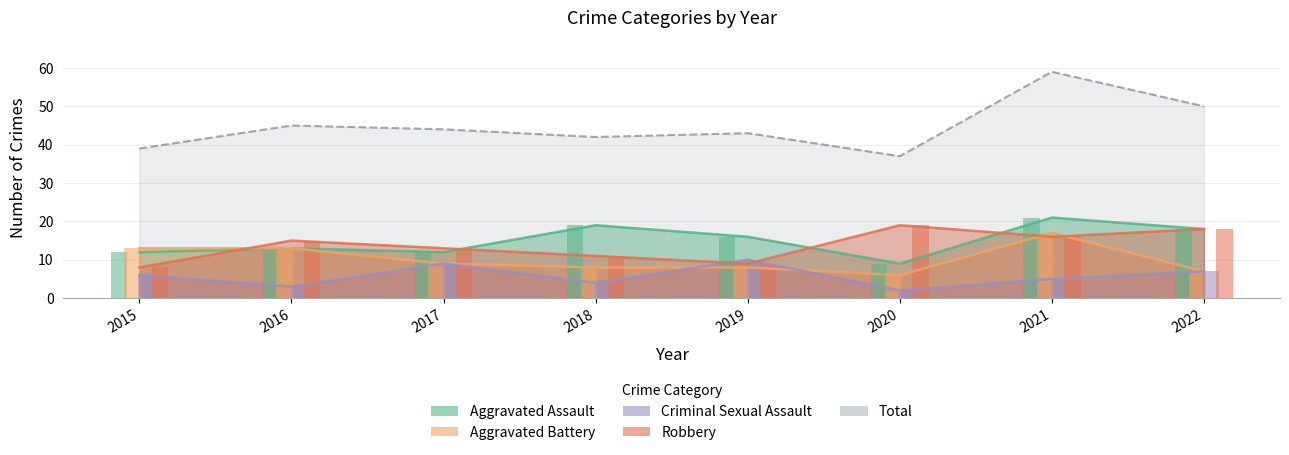

What is the greatest value displayed?

59